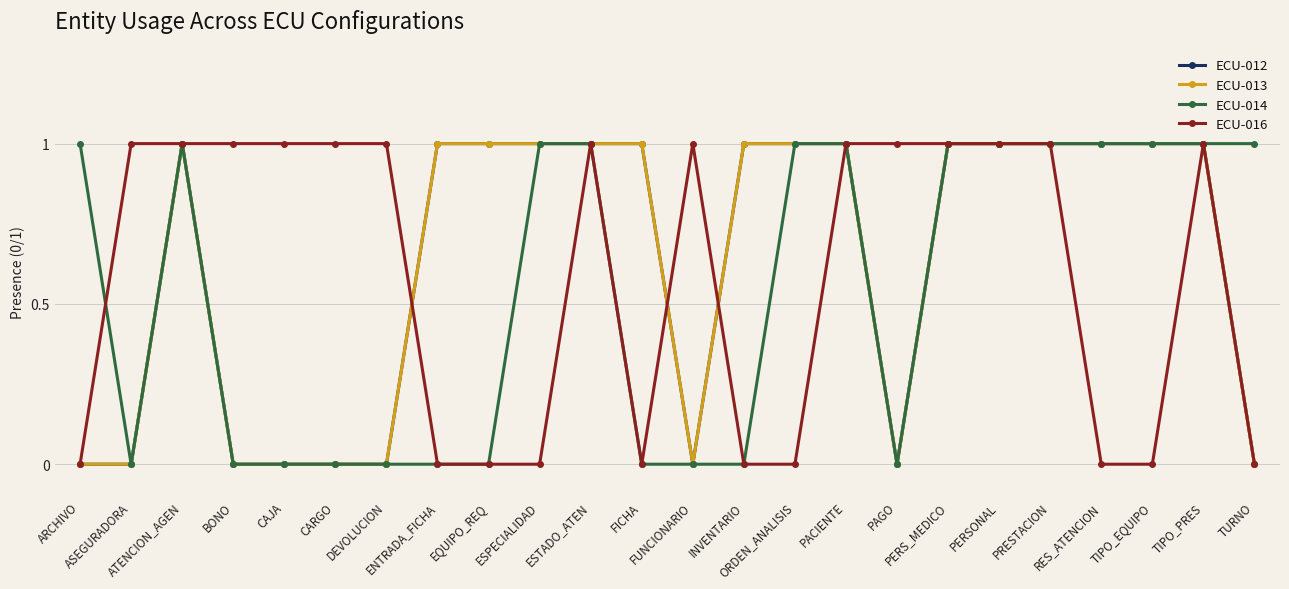

Reading left to right, transcribe all the data shown in this chart.

ECU-012: ARCHIVO=0	ASEGURADORA=0	ATENCION_AGEN=1	BONO=0	CAJA=0	CARGO=0	DEVOLUCION=0	ENTRADA_FICHA=1	EQUIPO_REQ=1	ESPECIALIDAD=1	ESTADO_ATEN=1	FICHA=1	FUNCIONARIO=0	INVENTARIO=1	ORDEN_ANALISIS=1	PACIENTE=1	PAGO=0	PERS_MEDICO=1	PERSONAL=1	PRESTACION=1	RES_ATENCION=1	TIPO_EQUIPO=1	TIPO_PRES=1	TURNO=0
ECU-013: ARCHIVO=0	ASEGURADORA=0	ATENCION_AGEN=1	BONO=0	CAJA=0	CARGO=0	DEVOLUCION=0	ENTRADA_FICHA=1	EQUIPO_REQ=1	ESPECIALIDAD=1	ESTADO_ATEN=1	FICHA=1	FUNCIONARIO=0	INVENTARIO=1	ORDEN_ANALISIS=1	PACIENTE=1	PAGO=0	PERS_MEDICO=1	PERSONAL=1	PRESTACION=1	RES_ATENCION=1	TIPO_EQUIPO=1	TIPO_PRES=1	TURNO=0
ECU-014: ARCHIVO=1	ASEGURADORA=0	ATENCION_AGEN=1	BONO=0	CAJA=0	CARGO=0	DEVOLUCION=0	ENTRADA_FICHA=0	EQUIPO_REQ=0	ESPECIALIDAD=1	ESTADO_ATEN=1	FICHA=0	FUNCIONARIO=0	INVENTARIO=0	ORDEN_ANALISIS=1	PACIENTE=1	PAGO=0	PERS_MEDICO=1	PERSONAL=1	PRESTACION=1	RES_ATENCION=1	TIPO_EQUIPO=1	TIPO_PRES=1	TURNO=1
ECU-016: ARCHIVO=0	ASEGURADORA=1	ATENCION_AGEN=1	BONO=1	CAJA=1	CARGO=1	DEVOLUCION=1	ENTRADA_FICHA=0	EQUIPO_REQ=0	ESPECIALIDAD=0	ESTADO_ATEN=1	FICHA=0	FUNCIONARIO=1	INVENTARIO=0	ORDEN_ANALISIS=0	PACIENTE=1	PAGO=1	PERS_MEDICO=1	PERSONAL=1	PRESTACION=1	RES_ATENCION=0	TIPO_EQUIPO=0	TIPO_PRES=1	TURNO=0